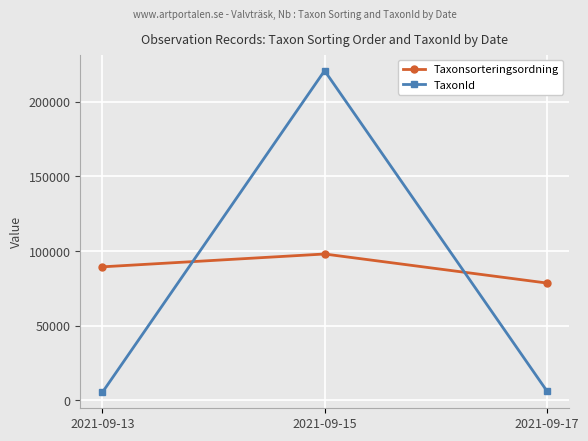

Count the number of categories in the chart.

3